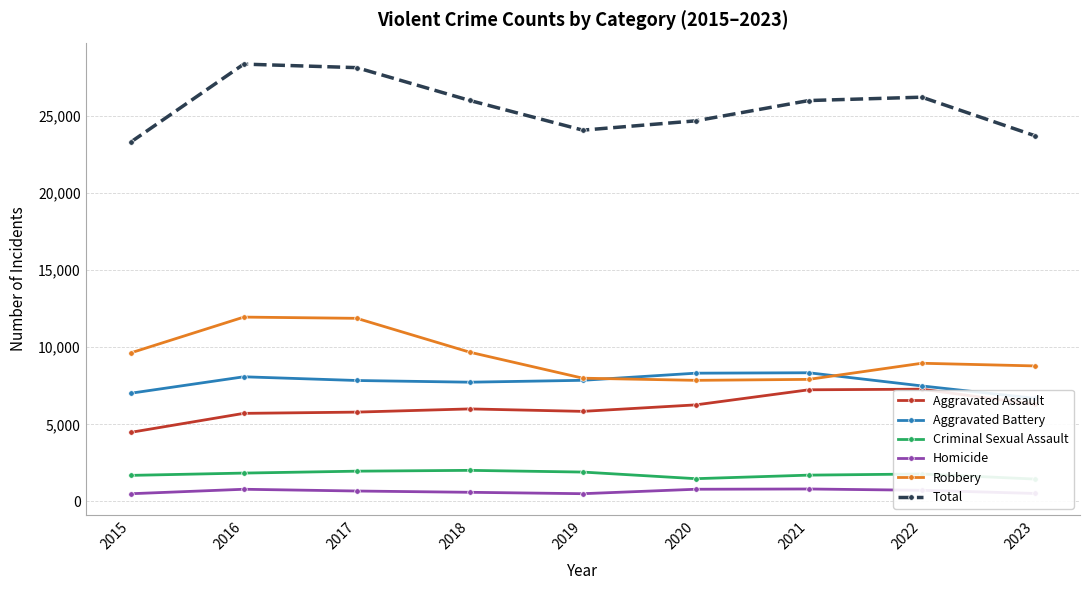

At which label is Homicide closest to 650?

2017